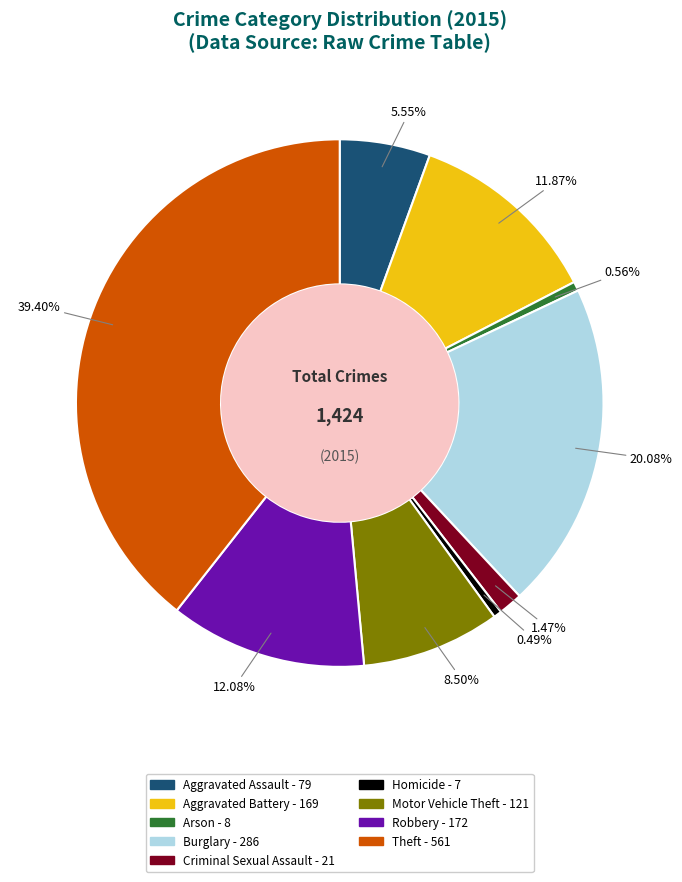

To the nearest percent, what percentage of the pie is Robbery?

12%